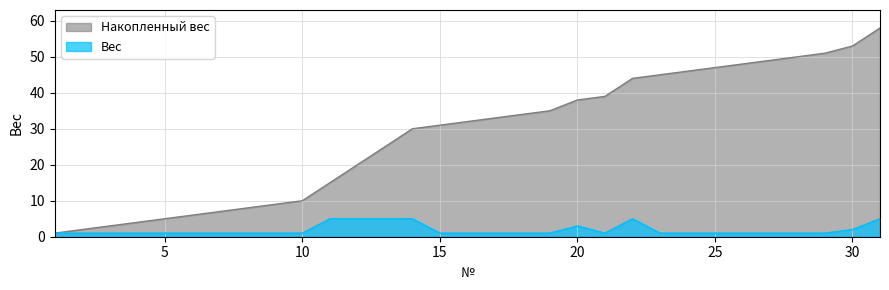

What is the value of the Накопленный вес point at the 31st from the left?

58